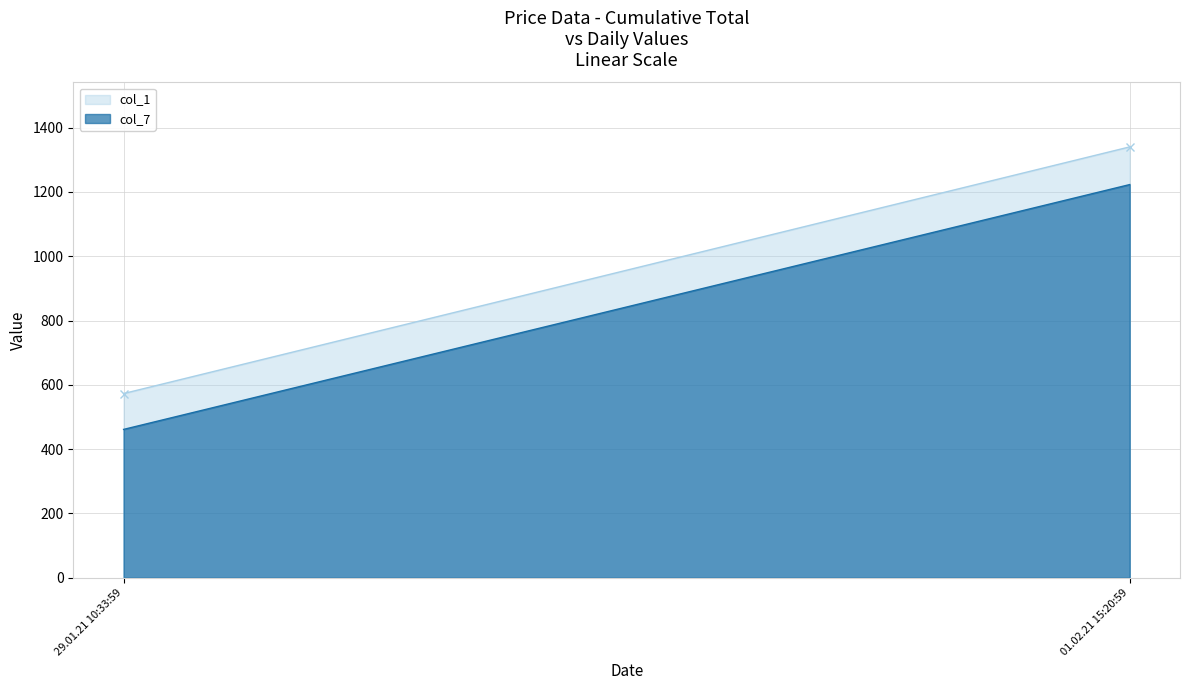

What is the sum of the col_7 values at 01.02.21 15:20:59 and 29.01.21 10:33:59?

1684.1